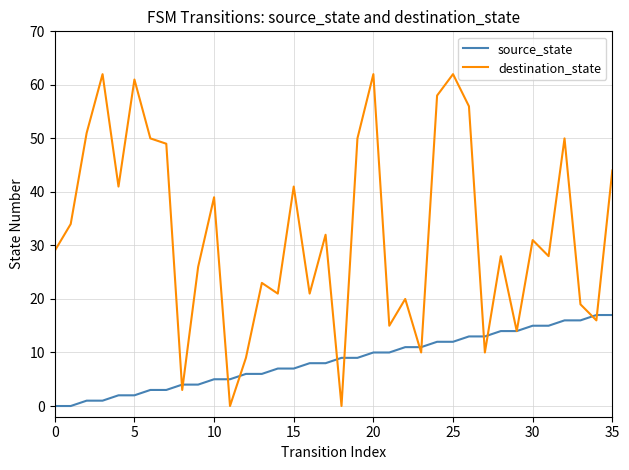

Is this an area chart (filled region under the line)?

No